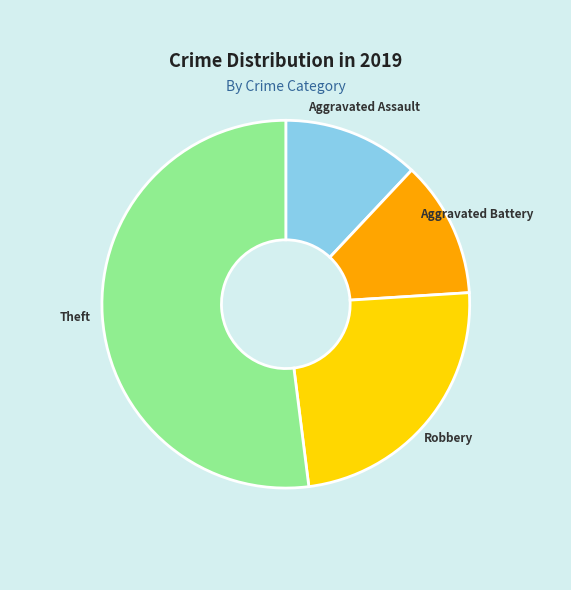

How many segments does this pie chart have?

4